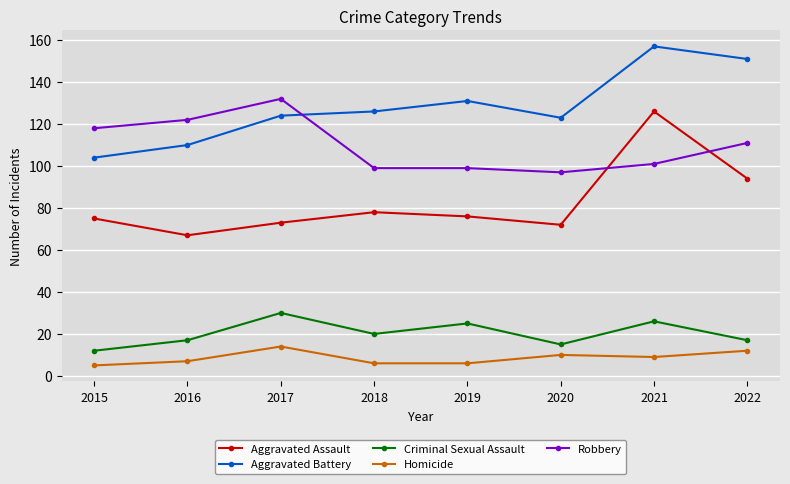

True or false: Aggravated Assault and Aggravated Battery intersect in this chart.

False